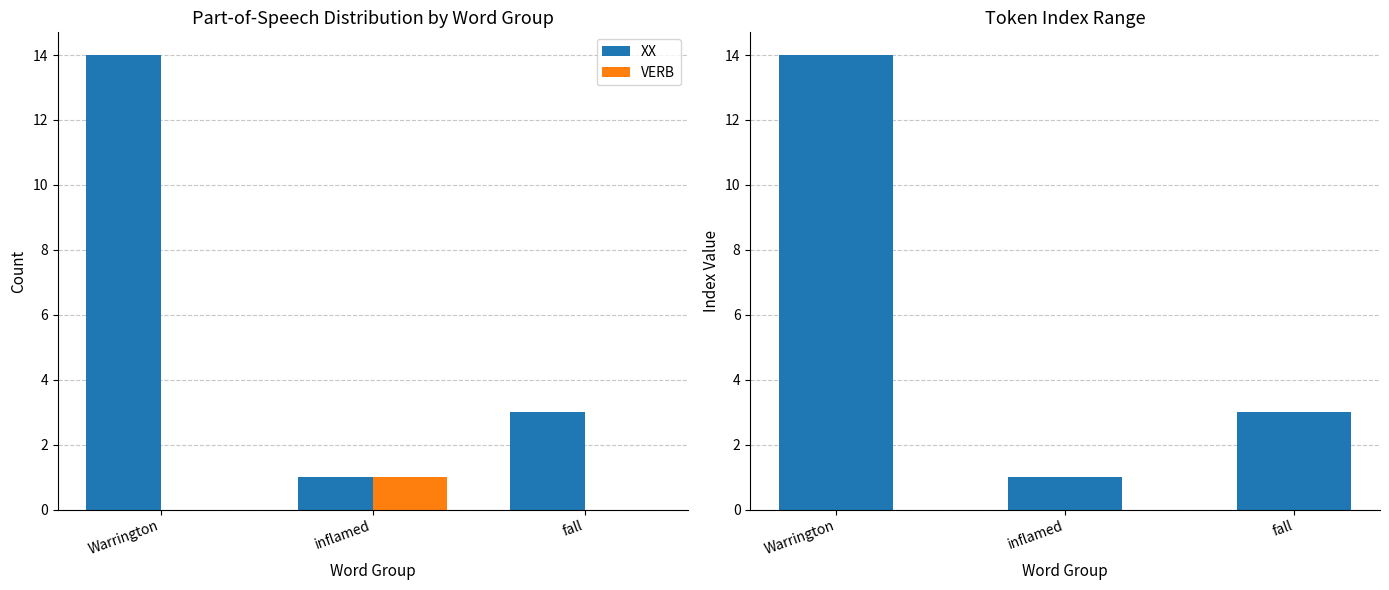

What is the sum of the XX values at Warrington and inflamed?

15